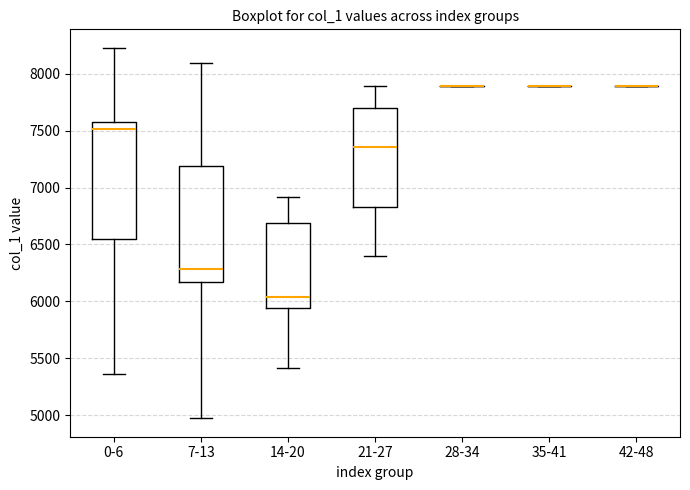

Reading left to right, read every box against the y-axis: the position of its median line, the range the box covers, and the ends of its whiskers. The values are not printed on the chart, so give them approximately, as read against the axis.

0-6: median 7500, box 6550 to 7600, whiskers 5350 to 8250
7-13: median 6300, box 6150 to 7200, whiskers 4950 to 8100
14-20: median 6050, box 5950 to 6700, whiskers 5400 to 6900
21-27: median 7350, box 6850 to 7700, whiskers 6400 to 7900
28-34: box collapsed to a line at 7900, whiskers 7900 to 7900
35-41: box collapsed to a line at 7900, whiskers 7900 to 7900
42-48: box collapsed to a line at 7900, whiskers 7900 to 7900